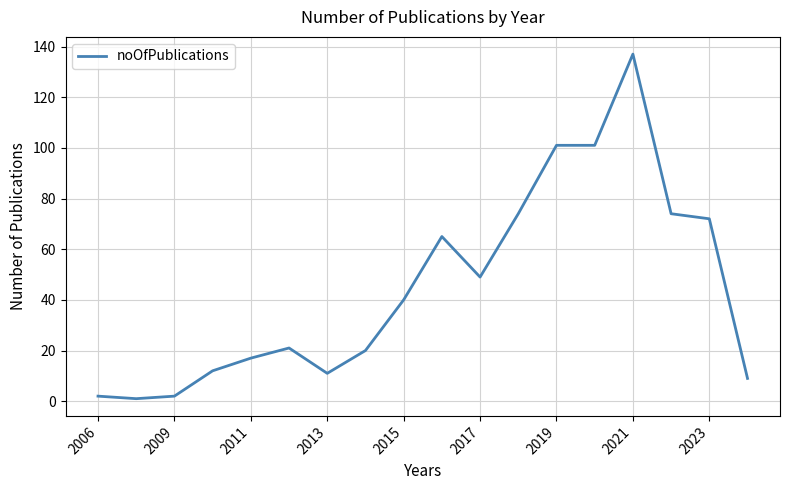

What is the maximum value shown in the chart?

137